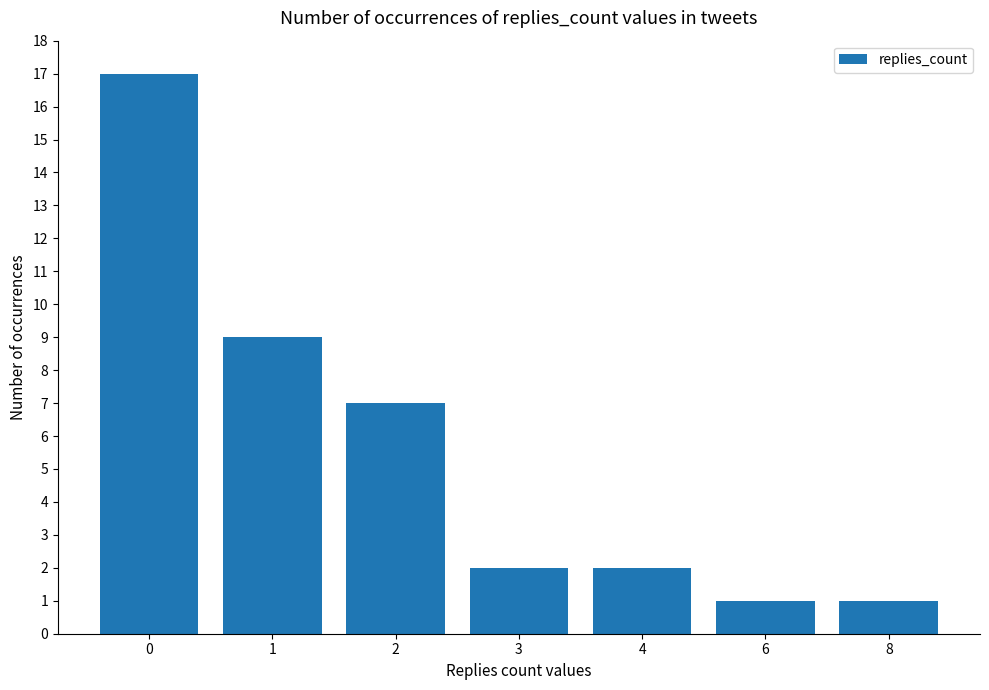

What is the difference between the maximum and minimum values?

16